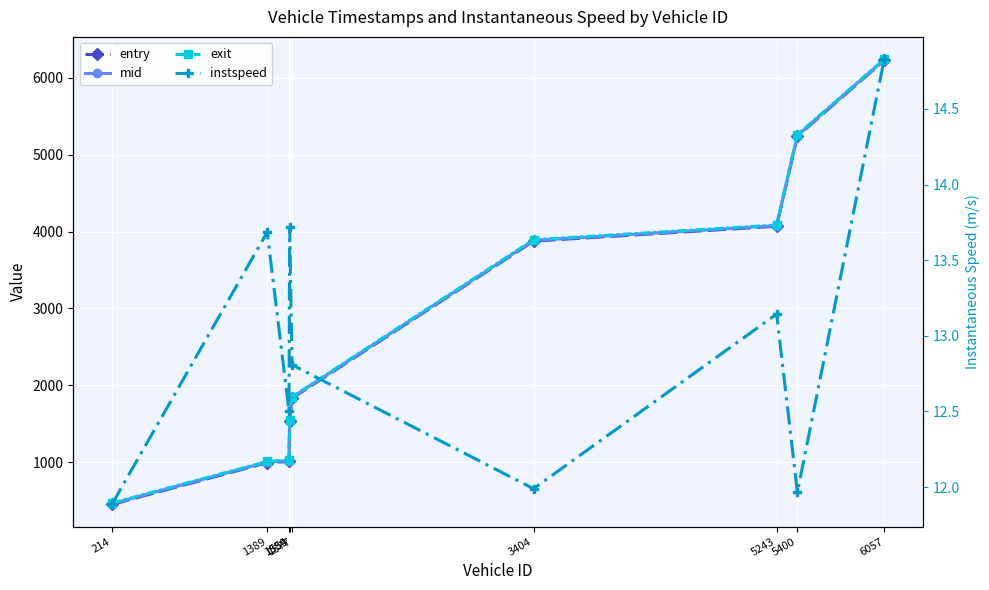

The instspeed series shows 19.8 at 5243. True or false?

False